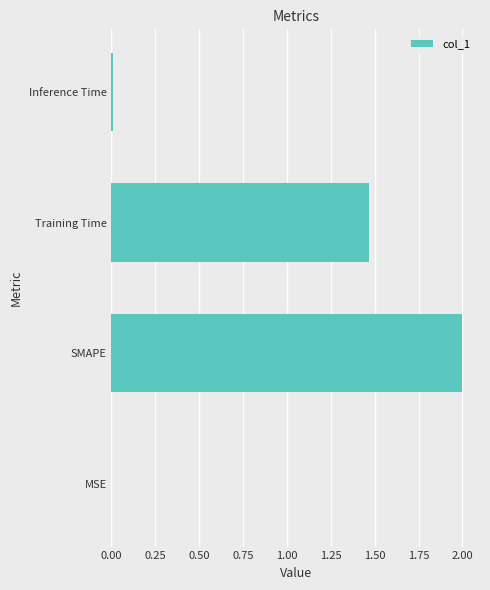

At which category does the chart reach its peak across all series?

SMAPE